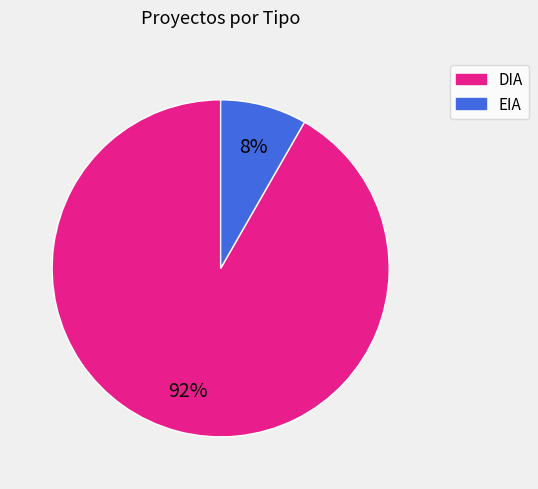

To the nearest percent, what is the combined percentage of DIA and EIA?

100%